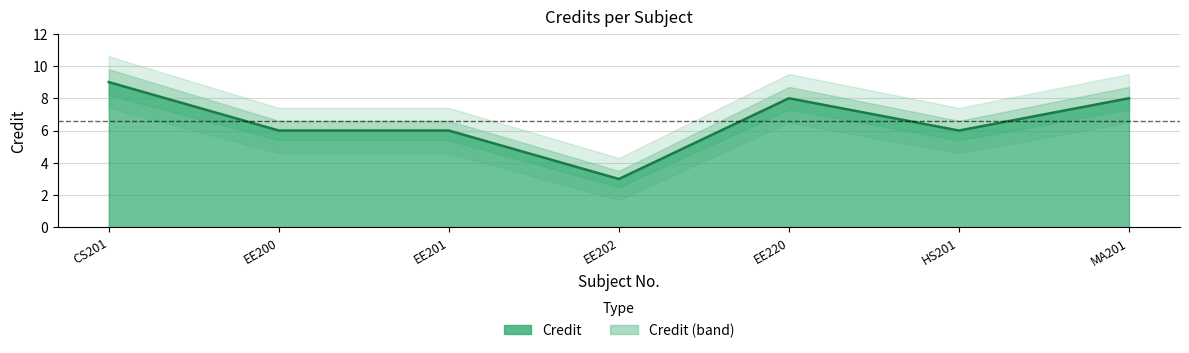

How many interior local valleys does the Credit_upper series have?

2